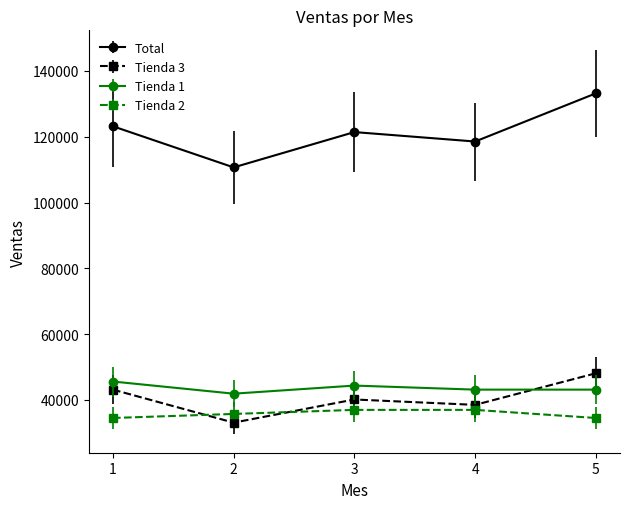

True or false: Tienda 2 has a value of 9236.4 at 3.

False